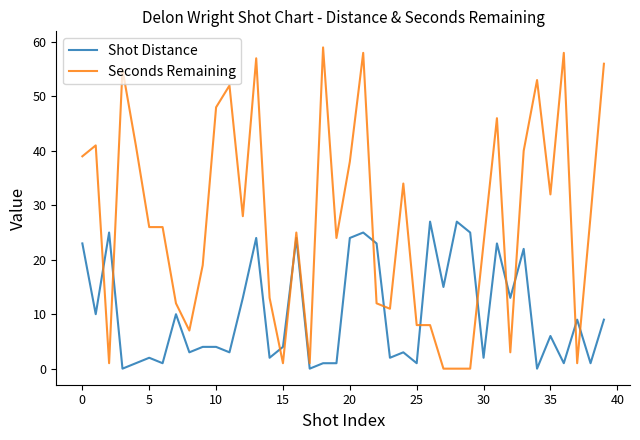

Which series has the largest range (max minus min)?

Seconds Remaining